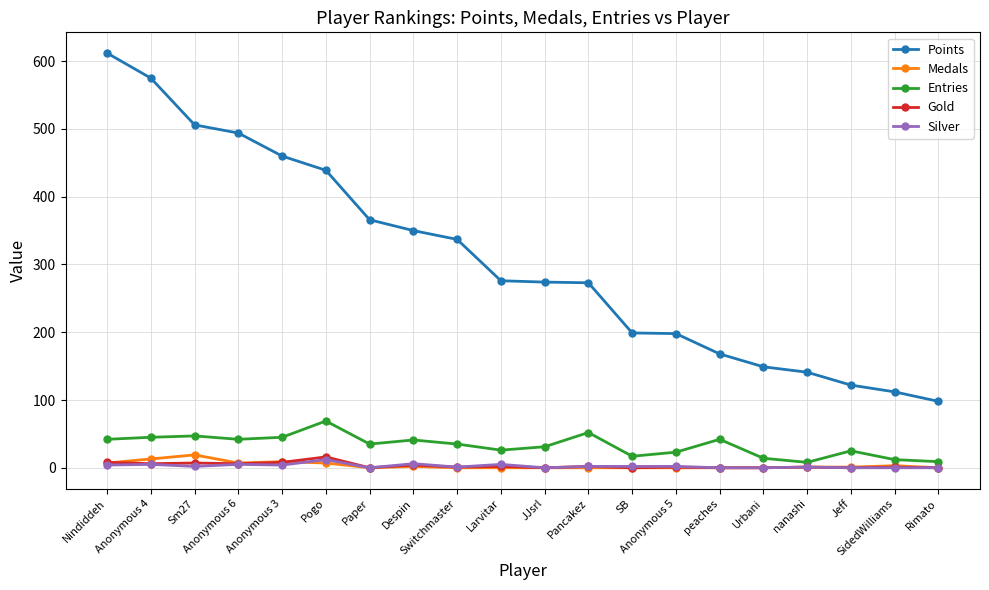

Does the chart display data point markers on the line(s)?

Yes